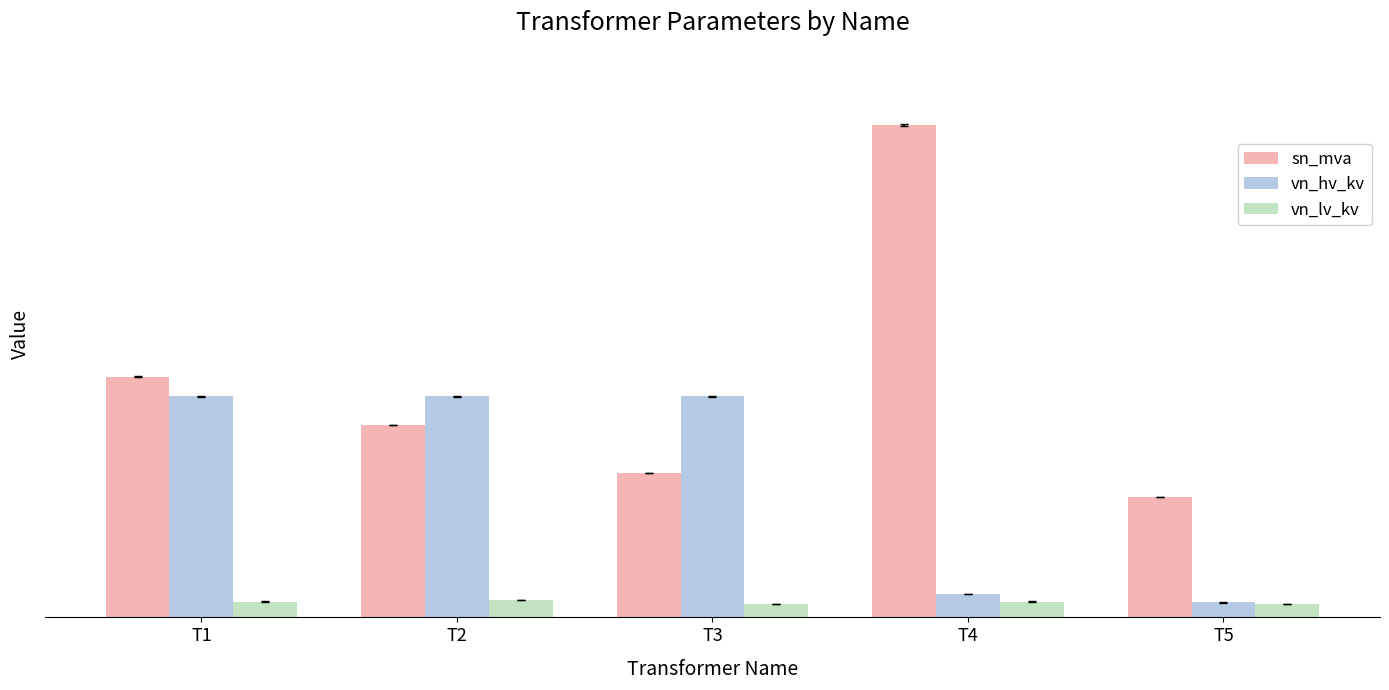

What is the difference between the vn_hv_kv values at T4 and T2?

206.0